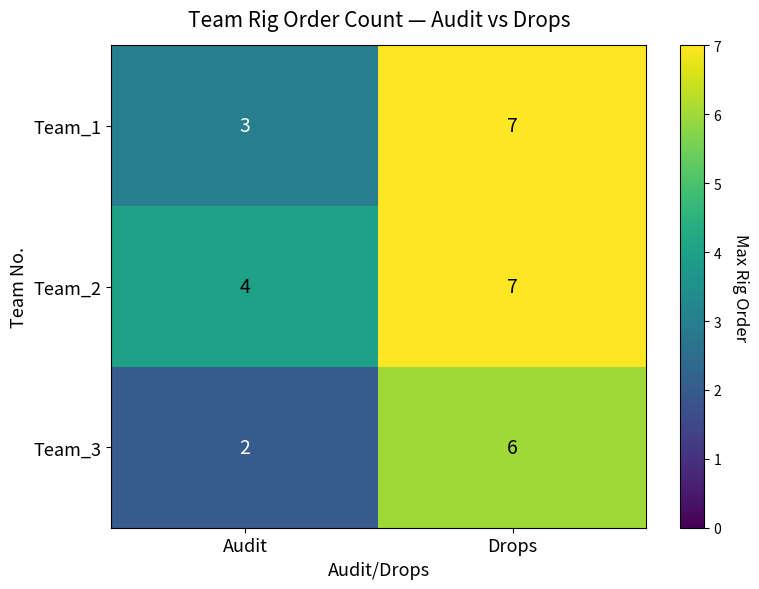

At which category does the chart reach its minimum across all series?

Audit